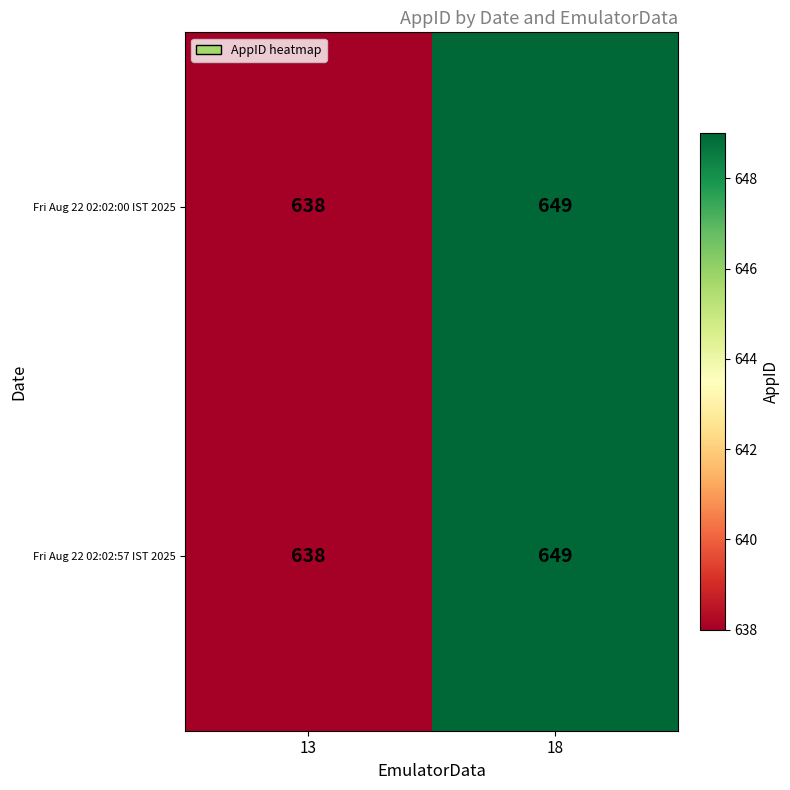

At which label is Fri Aug 22 02:02:00 IST 2025 closest to 643?

13